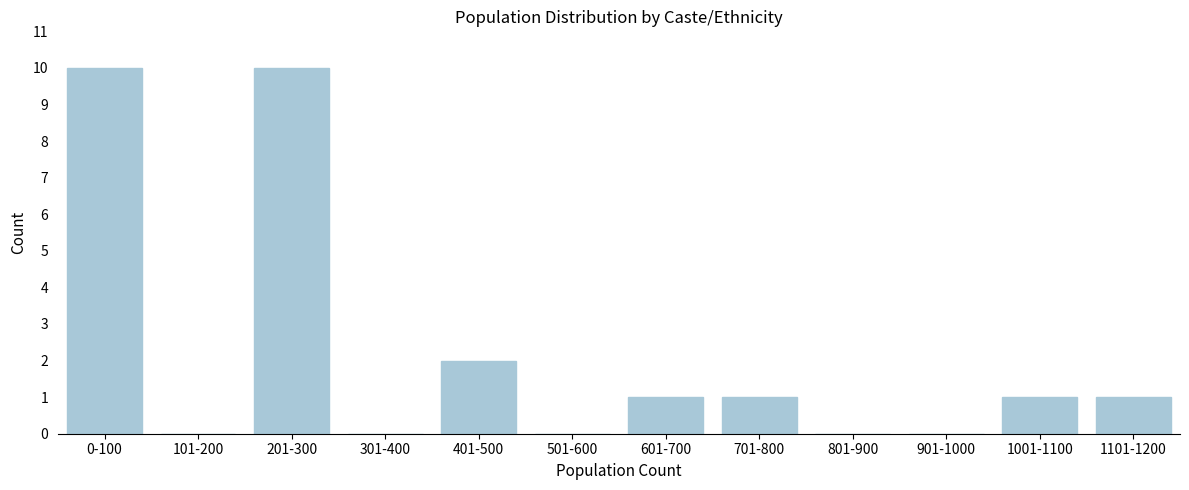

Reading right to left, extract all data points from this chart.

1101-1200=1	1001-1100=1	901-1000=0	801-900=0	701-800=1	601-700=1	501-600=0	401-500=2	301-400=0	201-300=10	101-200=0	0-100=10